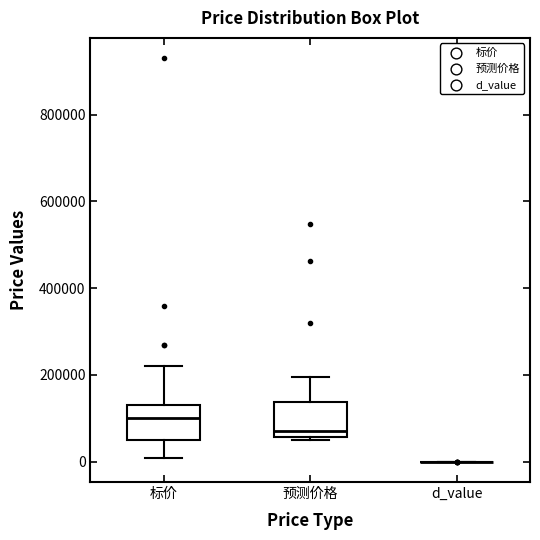

Reading left to right, read every box against the y-axis: the position of its median line, the range the box covers, and the ends of its whiskers. The values are not printed on the chart, so give them approximately, as read against the axis.

标价: median 100000, box 60000 to 140000, whiskers 0 to 220000
预测价格: median 80000, box 60000 to 140000, whiskers 60000 (just below the box's lower edge) to 200000
d_value: box collapsed to a line at 0, whiskers 0 to 0